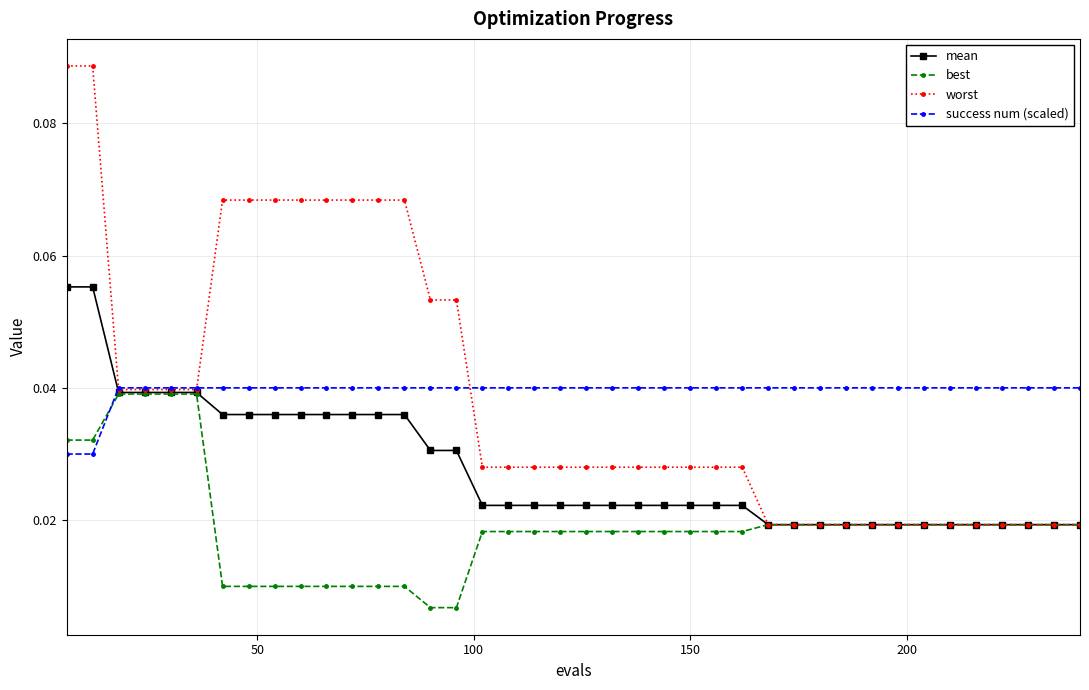

How many intersections are there between best and success num (scaled)?

1